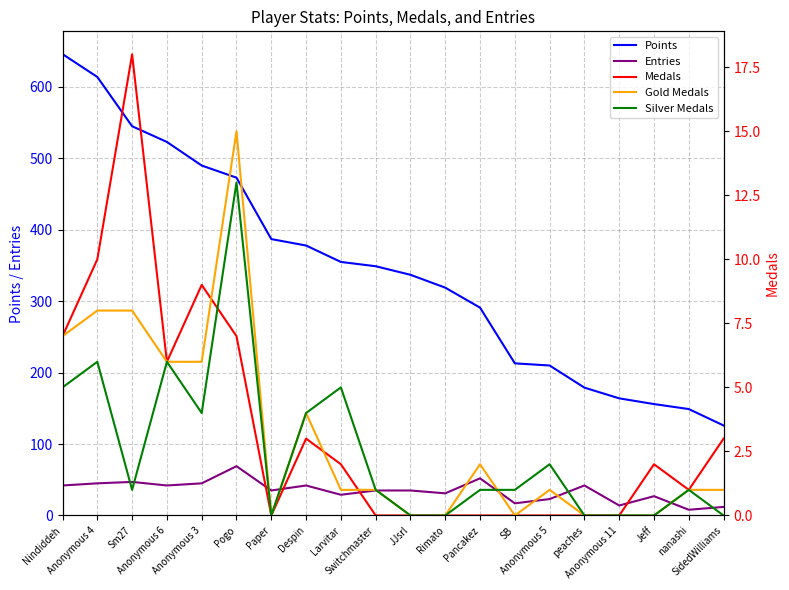

Which category has the highest value across all series?

Nindiddeh